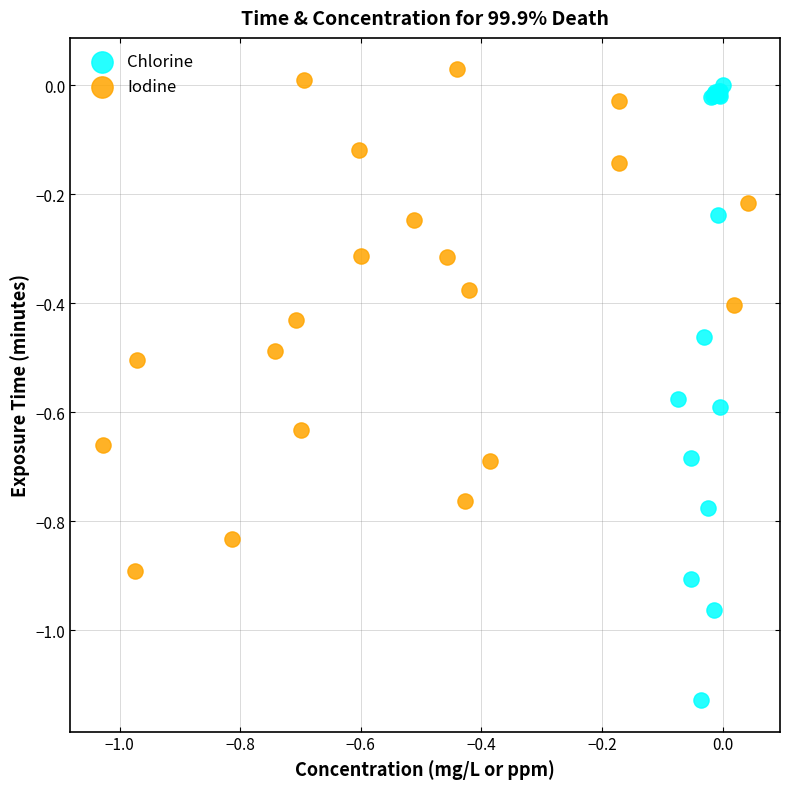

Which series has the largest Y range (max minus min)?

Chlorine